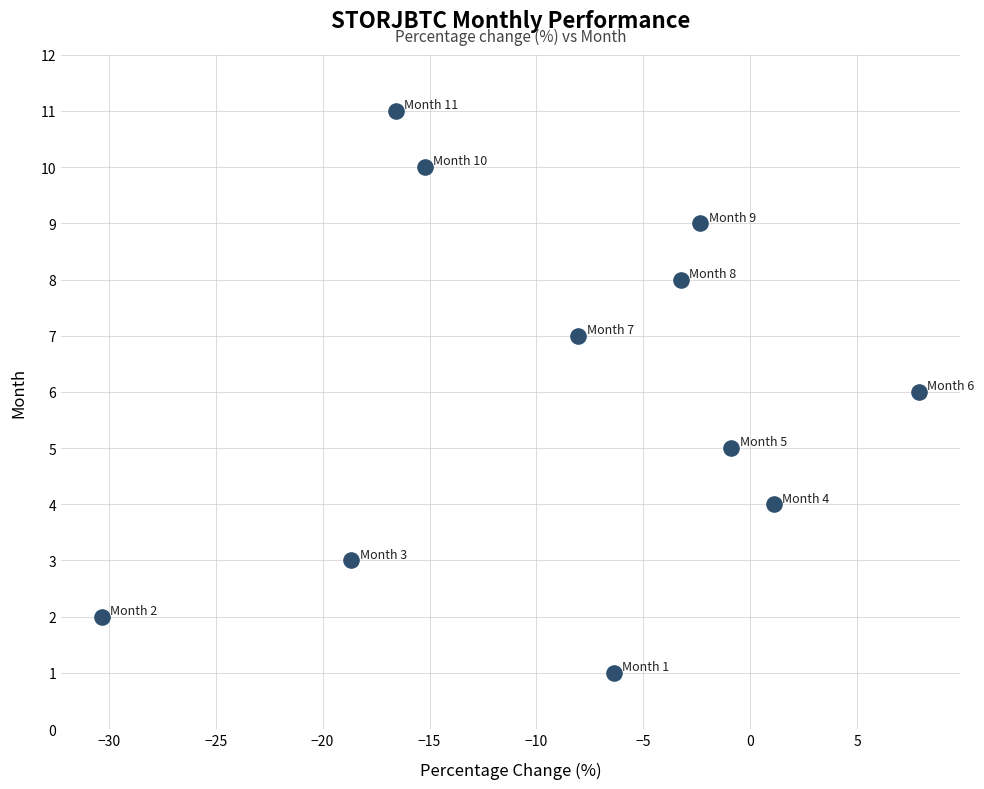

What is the average Y value?

6